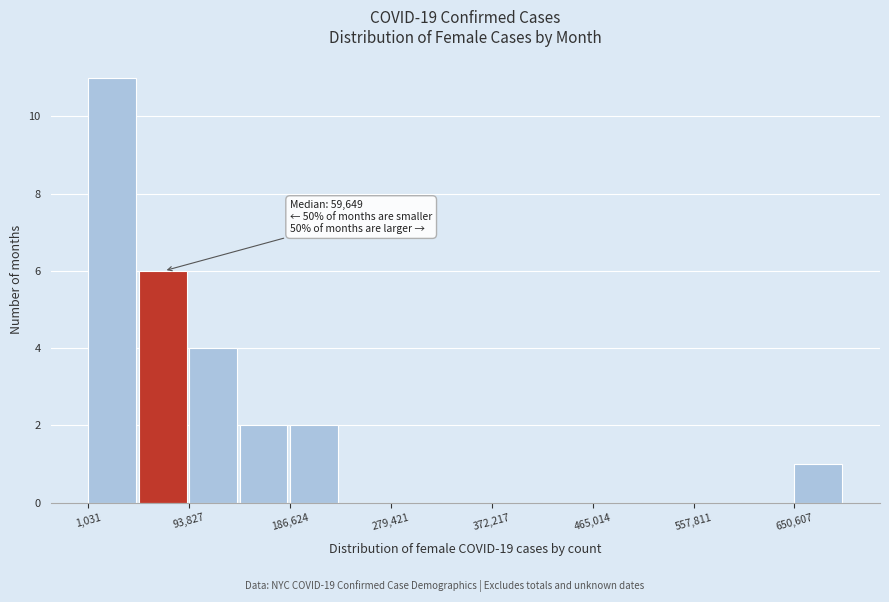

Over which range of the x-axis is the bar tallest?

0 to 50000